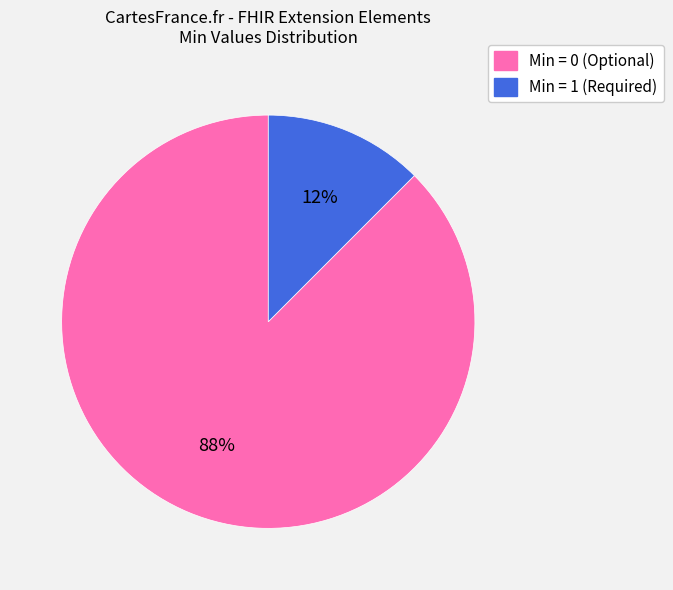

Is there a majority slice in this chart?

Yes